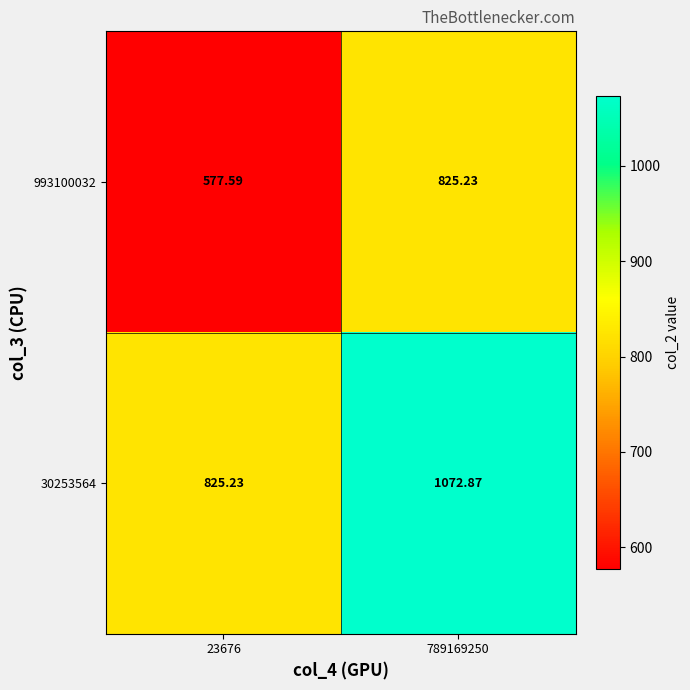

What is the difference between the highest and lowest values at 23676?

247.6